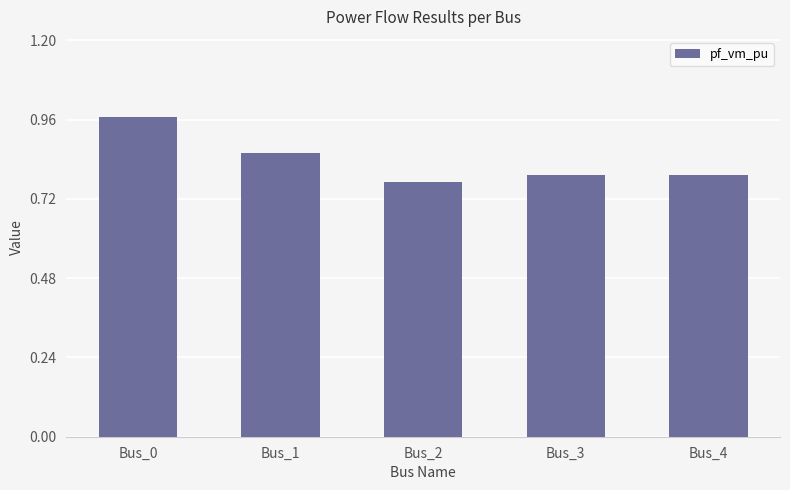

What is the sum of the values at Bus_4 and Bus_3?

1.6